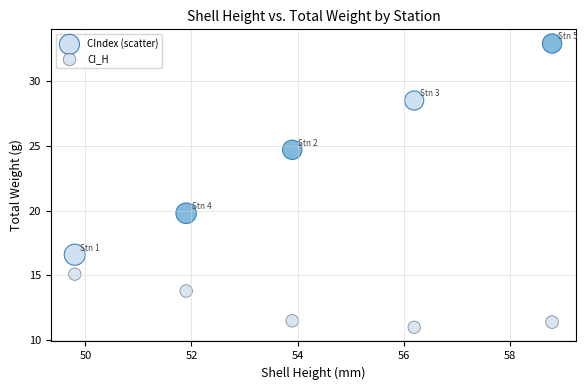

How many data points are displayed?

10